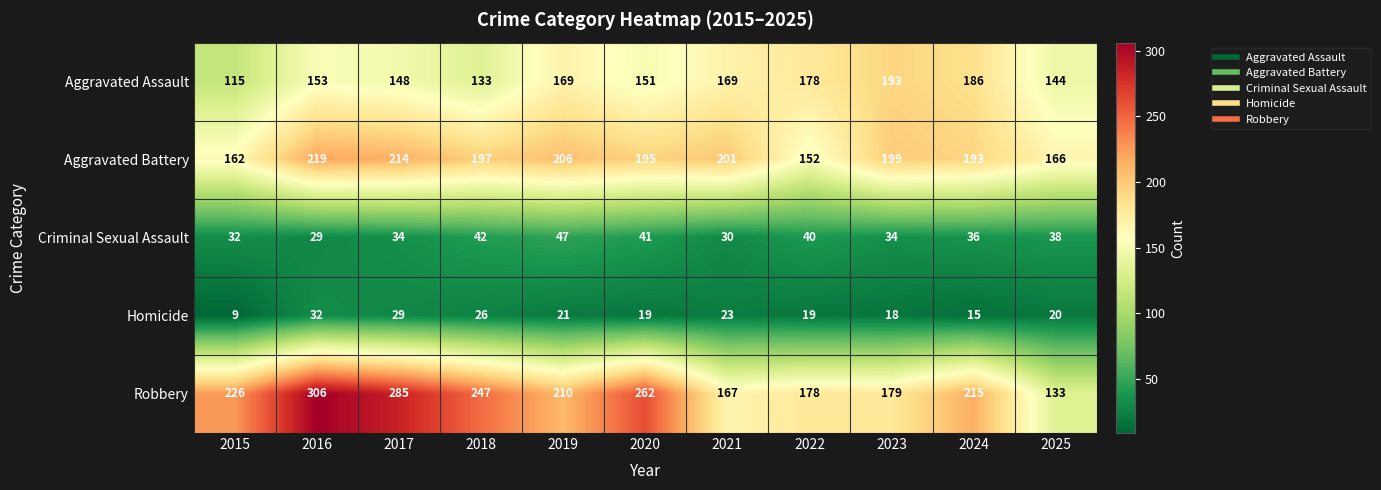

Which series has the largest range (max minus min)?

Robbery